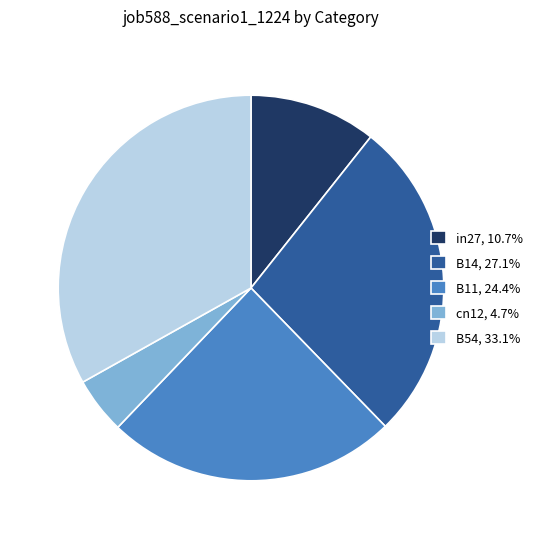

Does in27 represent more than half of the total?

No